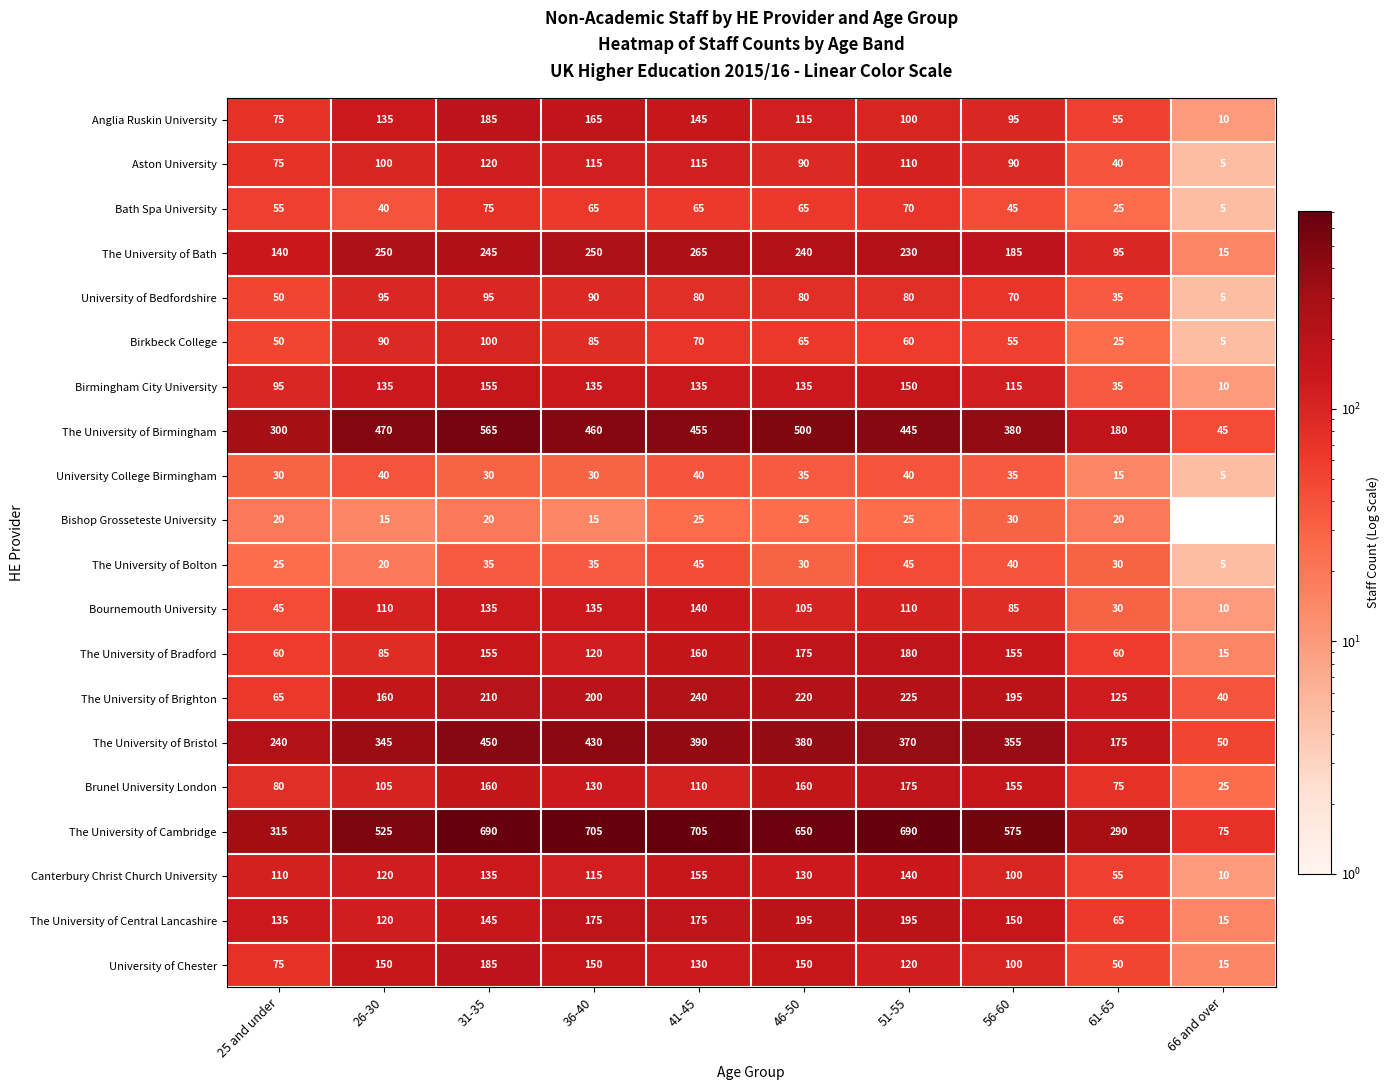

Is the value of Birmingham City University at 51-55 greater than the value of Bath Spa University at 41-45?

Yes